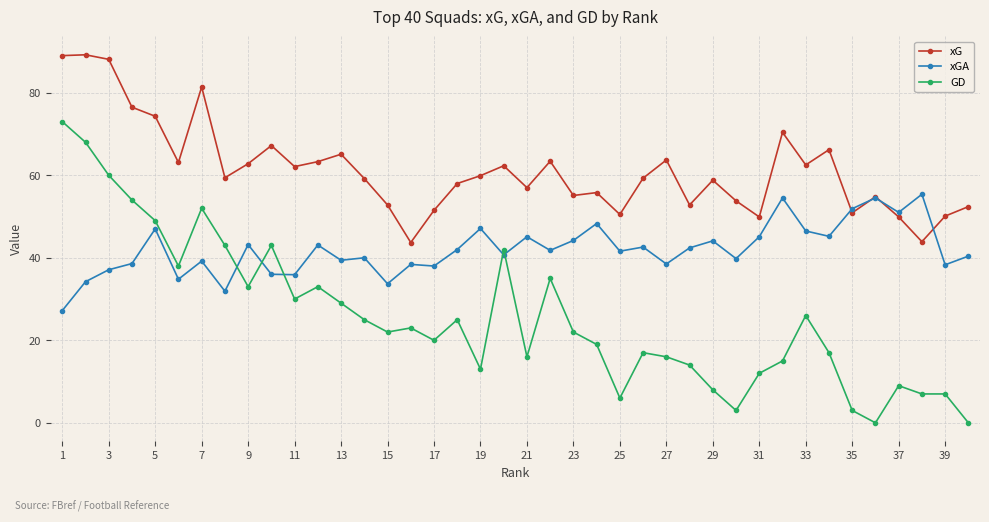

True or false: GD and xG intersect in this chart.

False